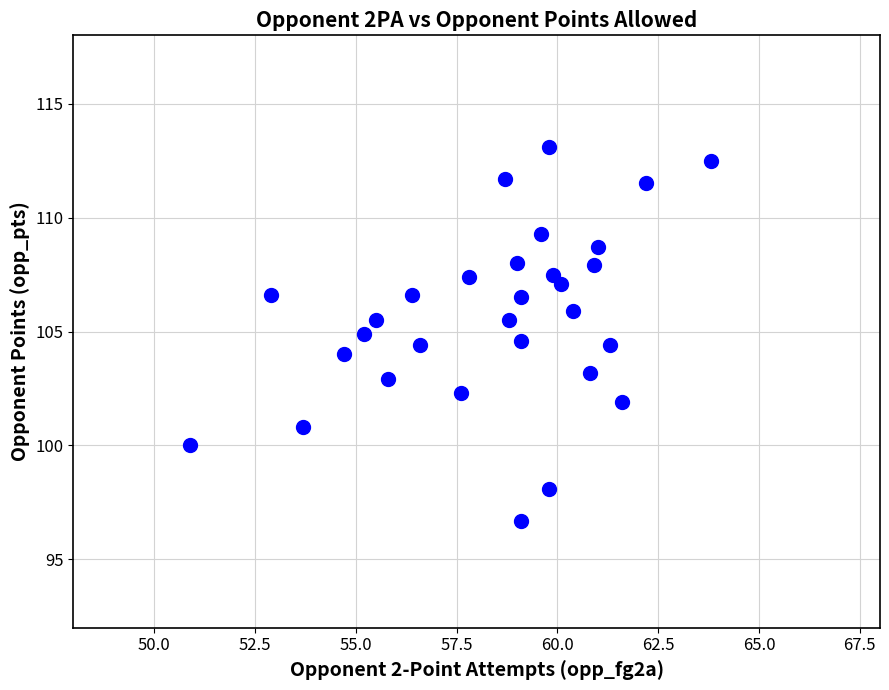

What is the range of Y values (max minus min)?

16.4